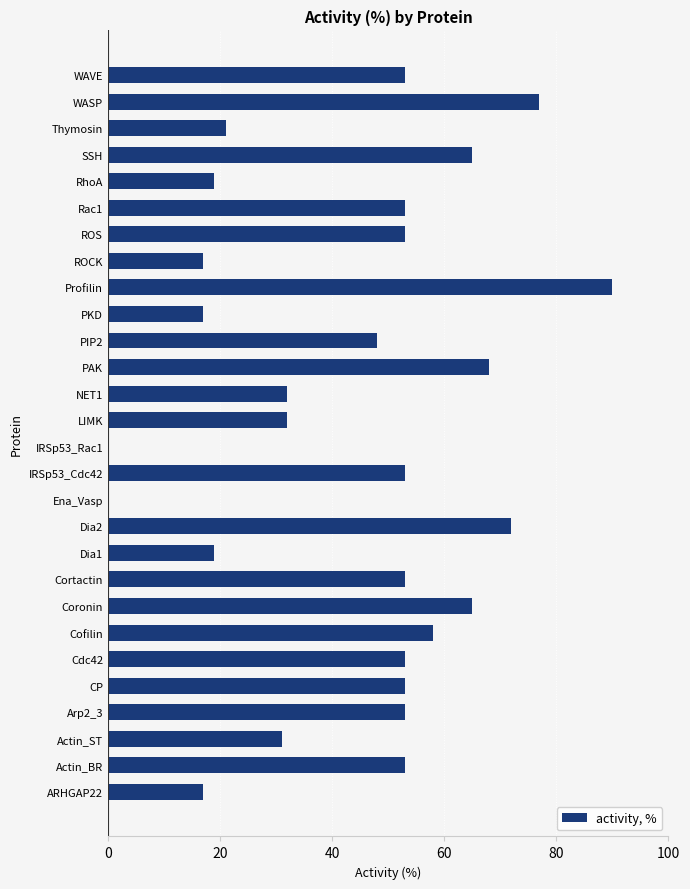

Reading top to bottom, list all the values displayed in this chart.

WAVE=53	WASP=77	Thymosin=21	SSH=65	RhoA=19	Rac1=53	ROS=53	ROCK=17	Profilin=90	PKD=17	PIP2=48	PAK=68	NET1=32	LIMK=32	IRSp53_Rac1=0	IRSp53_Cdc42=53	Ena_Vasp=0	Dia2=72	Dia1=19	Cortactin=53	Coronin=65	Cofilin=58	Cdc42=53	CP=53	Arp2_3=53	Actin_ST=31	Actin_BR=53	ARHGAP22=17